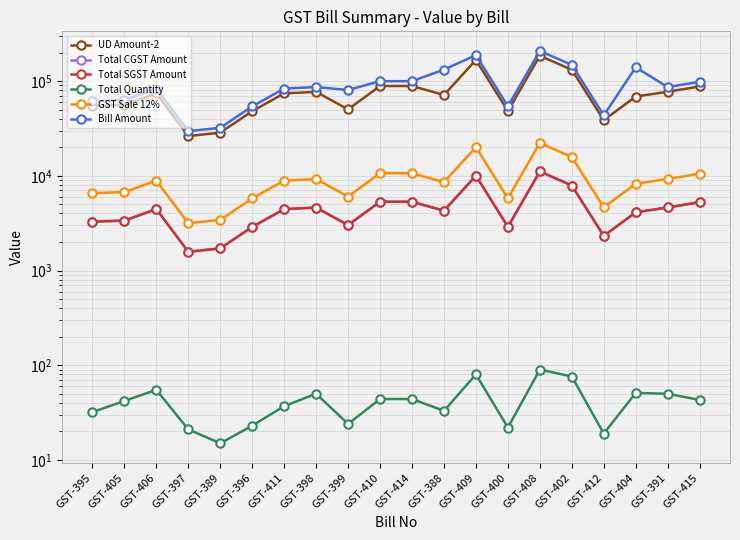

True or false: GST Sale 12% and Total SGST Amount intersect in this chart.

False